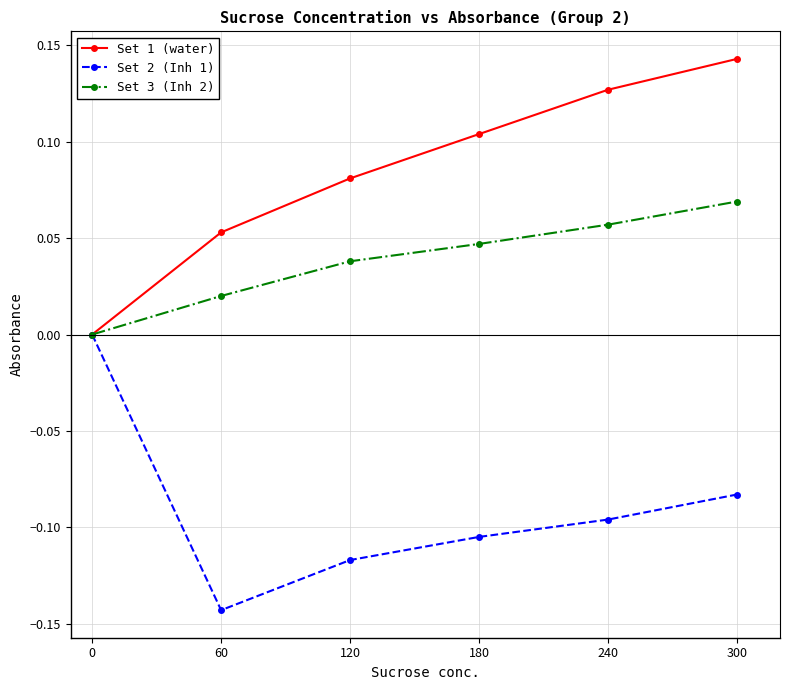

Is this an area chart (filled region under the line)?

No